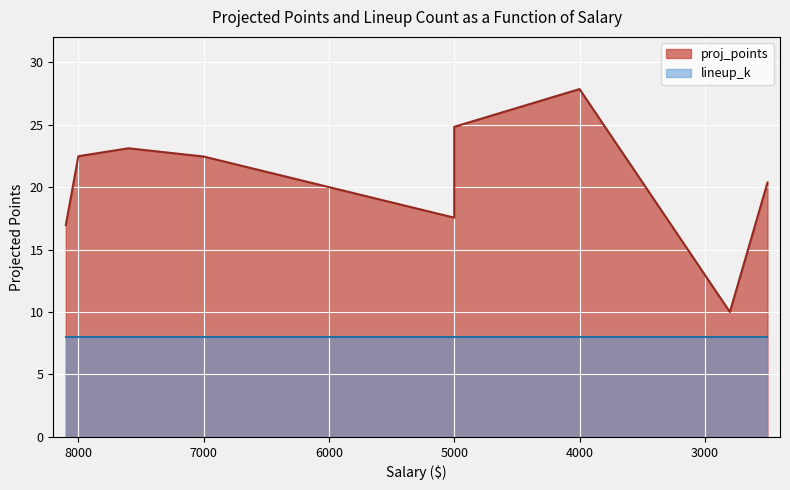

True or false: lineup_k and proj_points intersect in this chart.

False